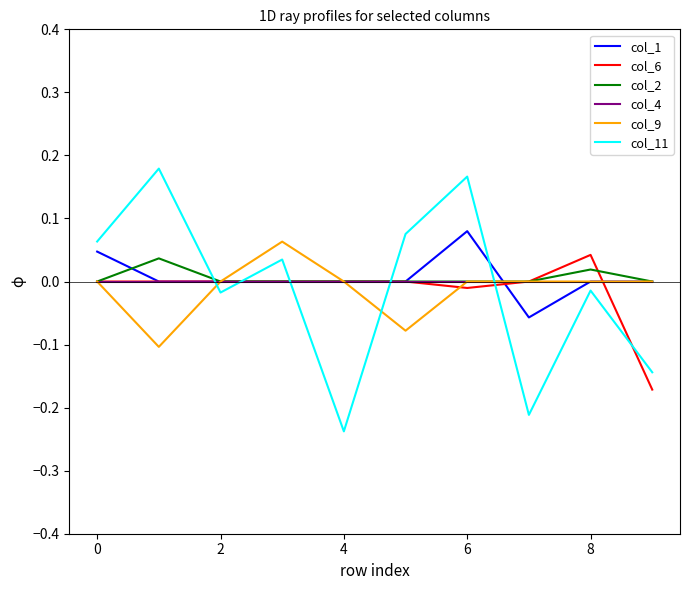

What are all the series names shown in the legend?

col_1, col_6, col_2, col_4, col_9, col_11